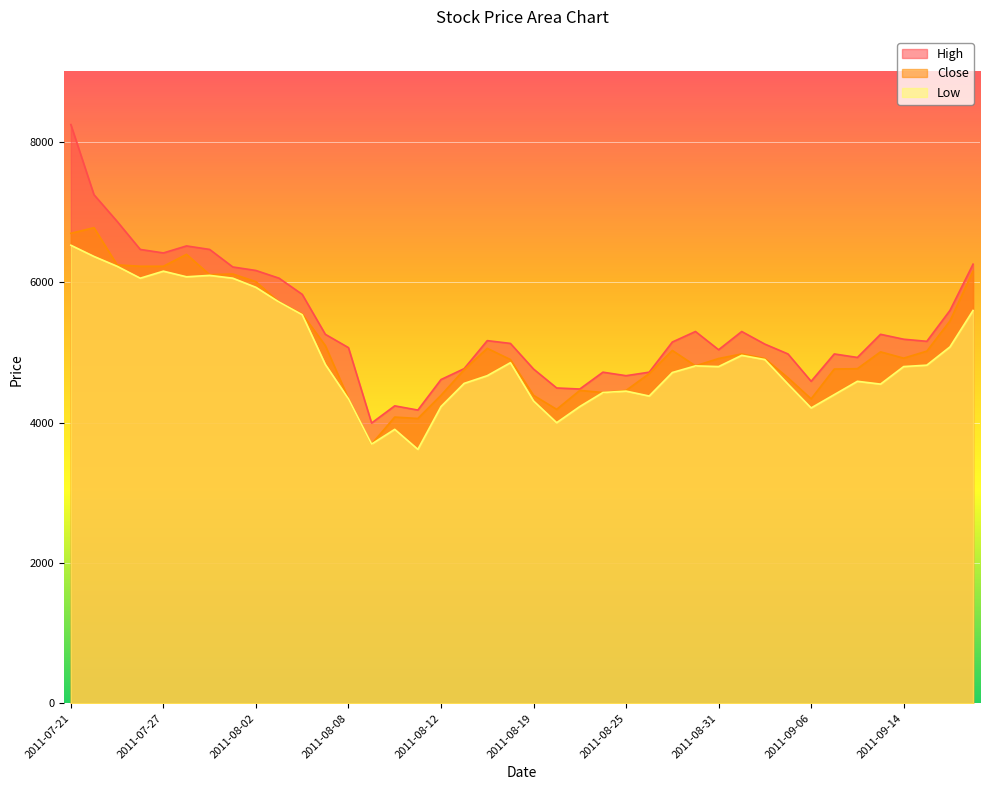

At which label does High reach its peak?

2011-07-21